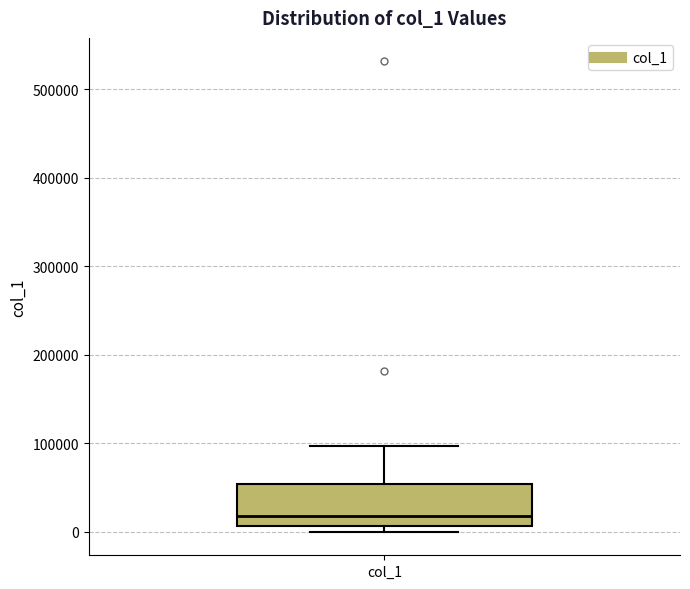

Where is the upper edge of the box for col_1 on the y-axis? The values are not printed on the chart, so give them approximately, as read against the axis.

50000